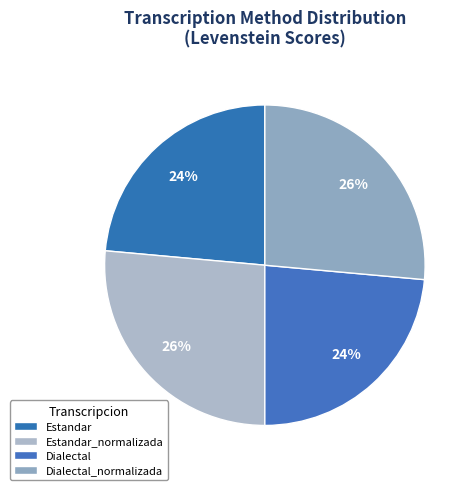

Which category has the smallest portion of the pie?

Estandar